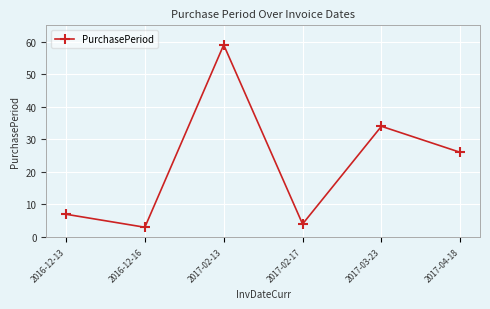

The chart shows a value of 9 at 2016-12-13. True or false?

False